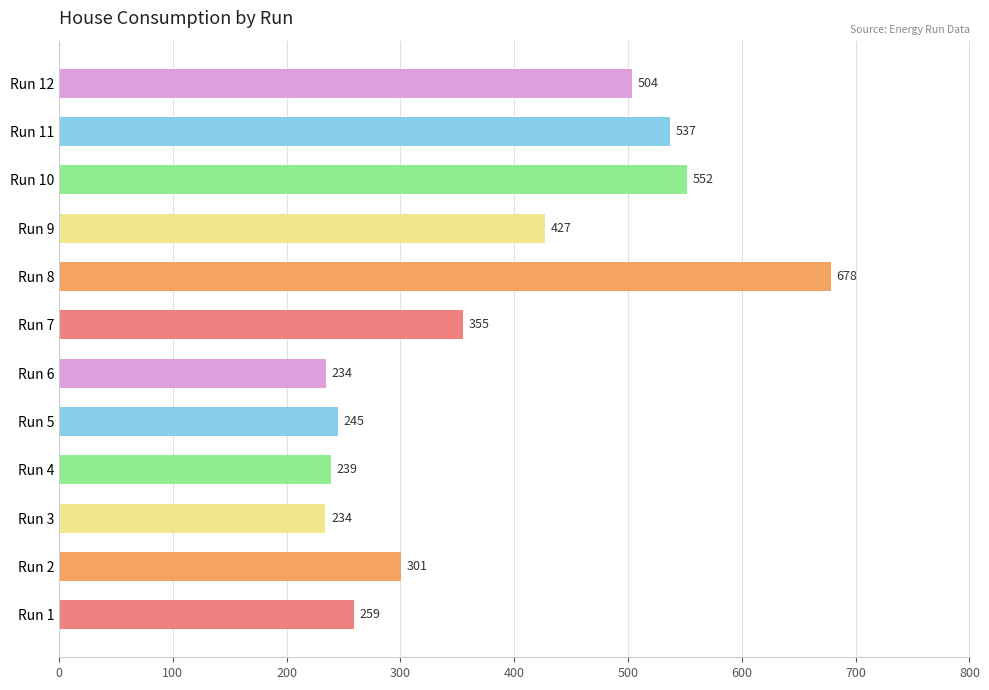

Count the number of categories in the chart.

12